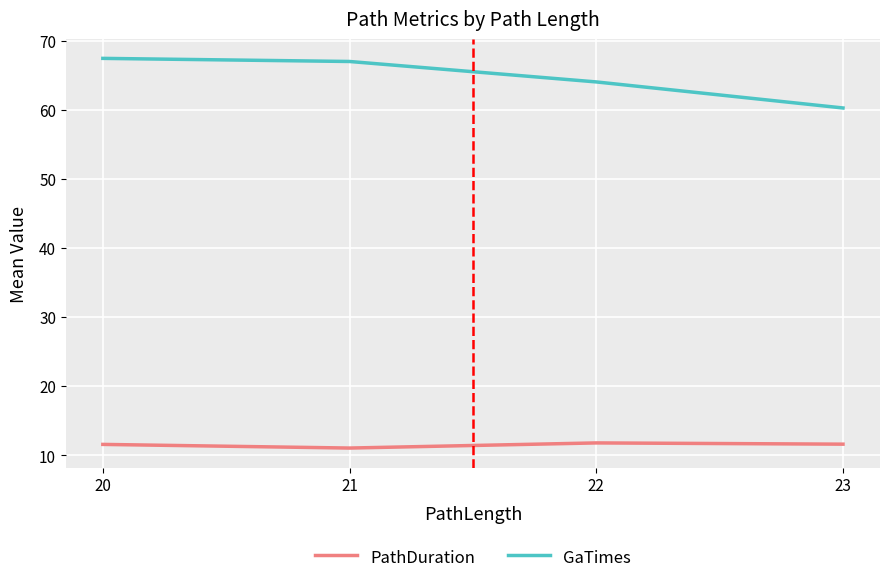

Rank the series at 23 from highest to lowest value.

GaTimes, PathDuration